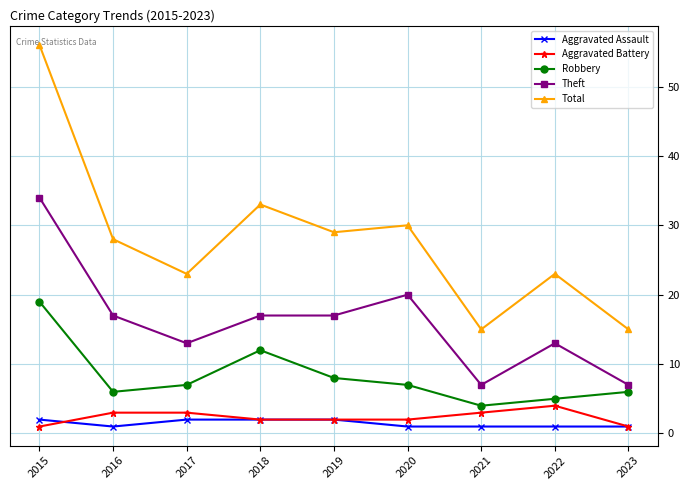

True or false: Total has more than 2 points higher than both neighbors.

True